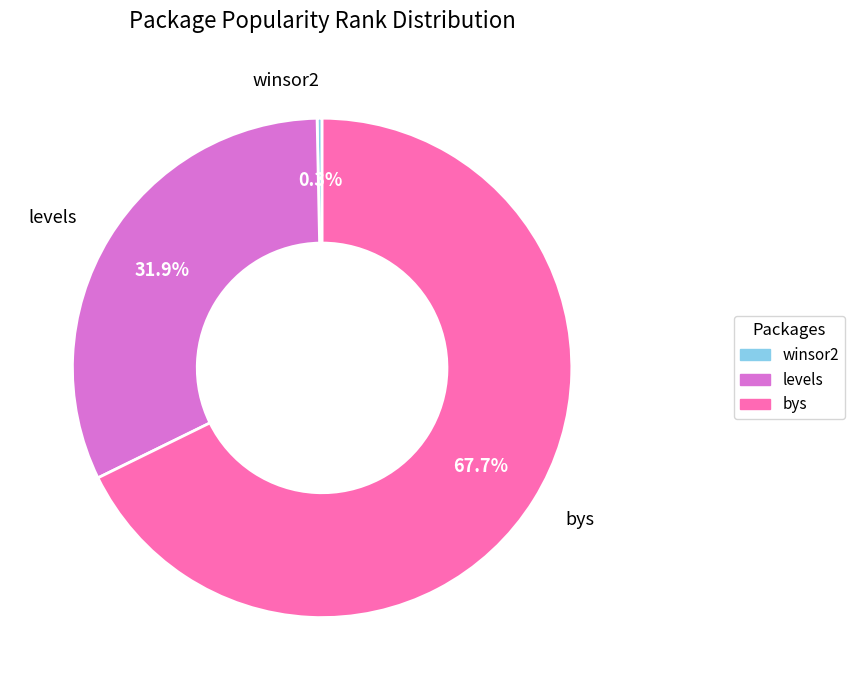

The levels slice represents 41% of the pie. True or false?

False